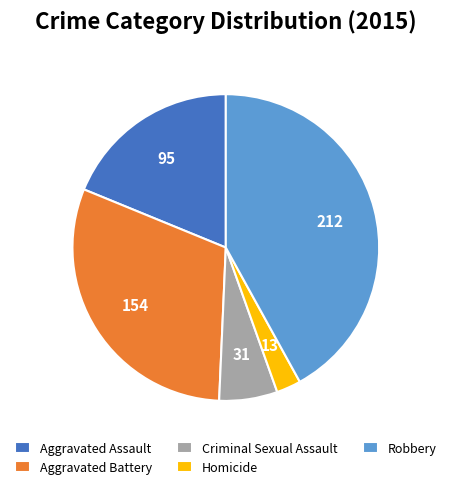

What is the largest slice in the pie chart?

Robbery